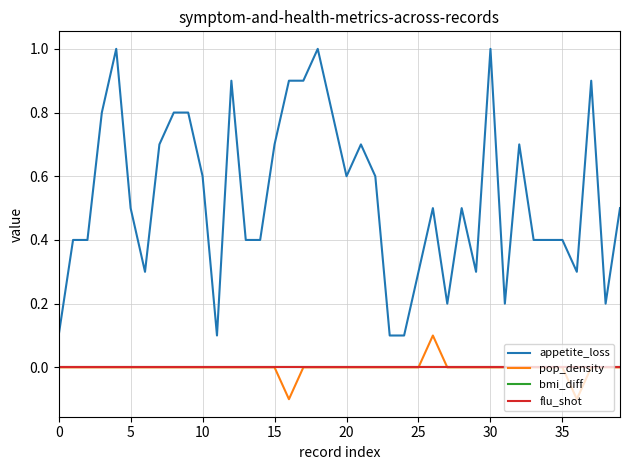

Is this an area chart (filled region under the line)?

No